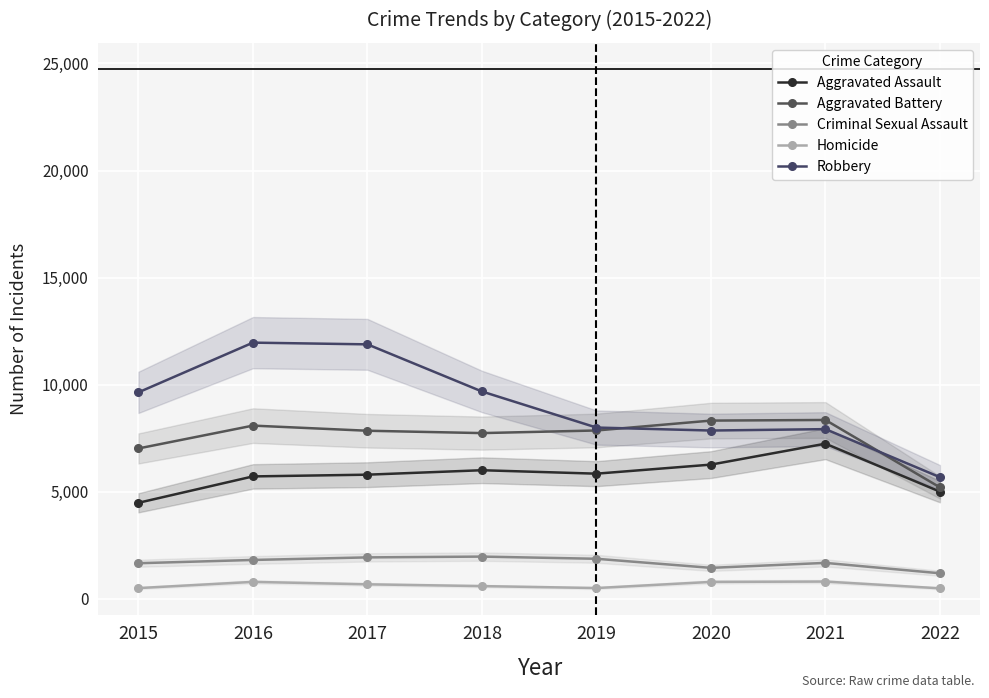

What is the total value across all series at 2022?

17549